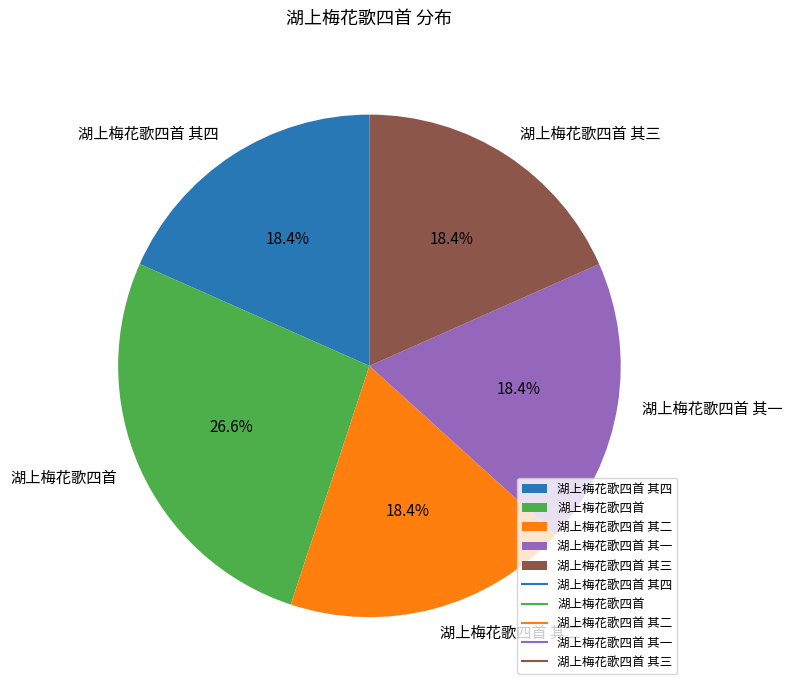

To the nearest percent, what is the difference between the largest and smallest slice percentages?

8%